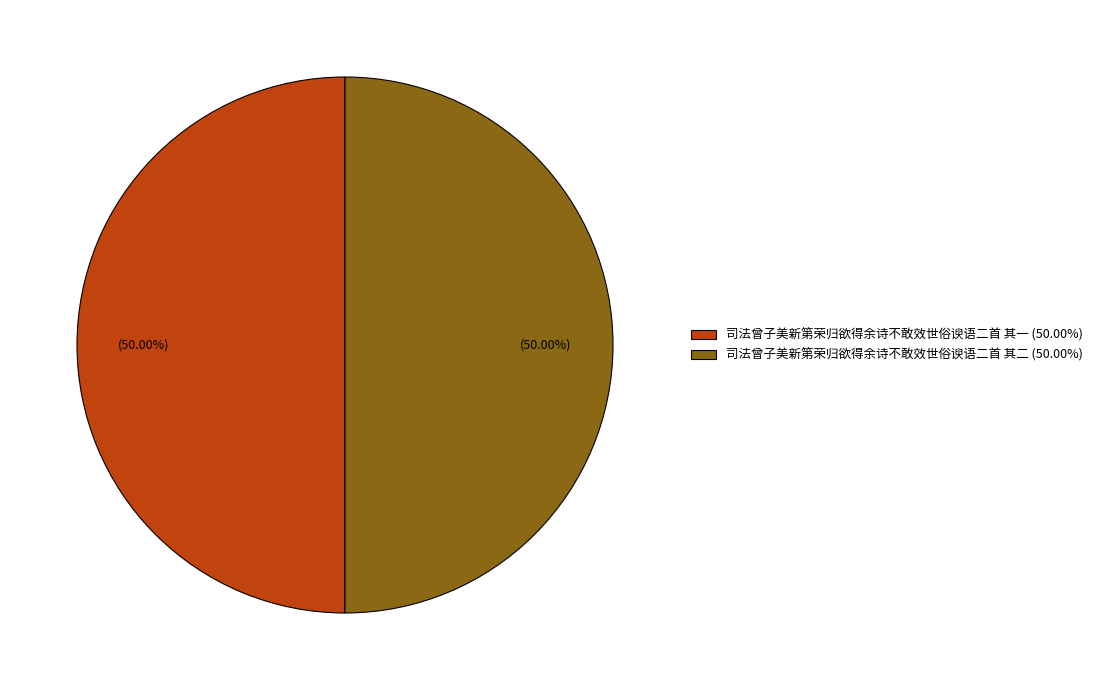

Do 司法曾子美新第荣归欲得余诗不敢效世俗谀语二首 其二 (50.00%) and 司法曾子美新第荣归欲得余诗不敢效世俗谀语二首 其一 (50.00%) together represent more than half of the pie?

Yes